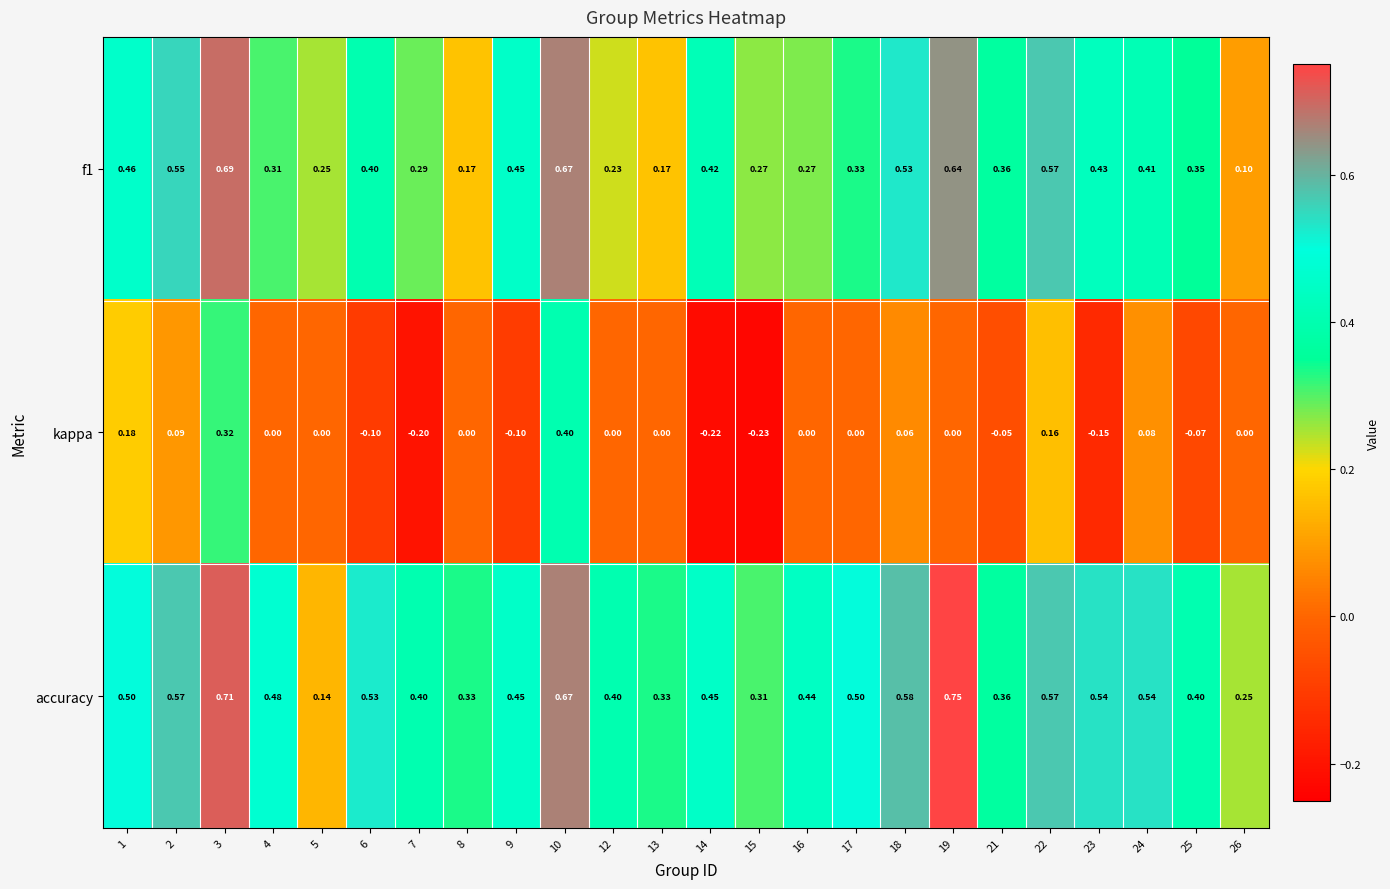

At 14, list the series in order from smallest to largest.

kappa, f1, accuracy